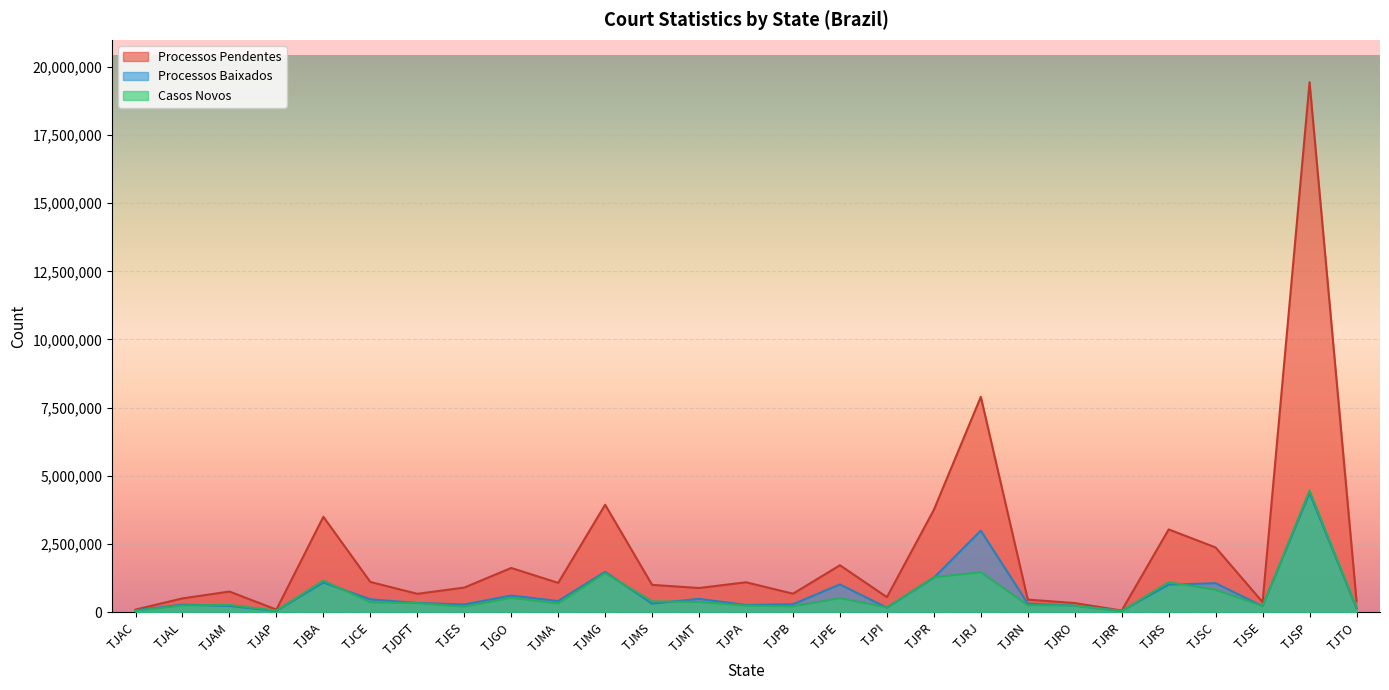

Reading left to right, list all the values displayed in this chart.

Casos Novos: TJAC=49299	TJAL=249230	TJAM=265291	TJAP=58409	TJBA=1157794	TJCE=360972	TJDFT=333294	TJES=200004	TJGO=524231	TJMA=319473	TJMG=1428480	TJMS=398321	TJMT=374117	TJPA=242059	TJPB=212859	TJPE=513078	TJPI=176533	TJPR=1281624	TJRJ=1461530	TJRN=256756	TJRO=240253	TJRR=42723	TJRS=1095931	TJSC=824227	TJSE=222848	TJSP=4456839	TJTO=176405
Processos Pendentes: TJAC=95521	TJAL=506287	TJAM=757394	TJAP=95406	TJBA=3498709	TJCE=1108983	TJDFT=673846	TJES=902469	TJGO=1622288	TJMA=1074710	TJMG=3940277	TJMS=1002605	TJMT=886821	TJPA=1097064	TJPB=677901	TJPE=1721578	TJPI=552093	TJPR=3754090	TJRJ=7897304	TJRN=461428	TJRO=335533	TJRR=58941	TJRS=3035797	TJSC=2373108	TJSE=370337	TJSP=19432935	TJTO=414087
Processos Baixados: TJAC=70605	TJAL=276368	TJAM=227400	TJAP=45182	TJBA=1086081	TJCE=472747	TJDFT=338606	TJES=282540	TJGO=611406	TJMA=409850	TJMG=1479514	TJMS=312662	TJMT=489837	TJPA=264321	TJPB=292767	TJPE=1017704	TJPI=165127	TJPR=1263708	TJRJ=2990039	TJRN=315222	TJRO=238181	TJRR=43100	TJRS=1010592	TJSC=1062944	TJSE=217640	TJSP=4370496	TJTO=144231